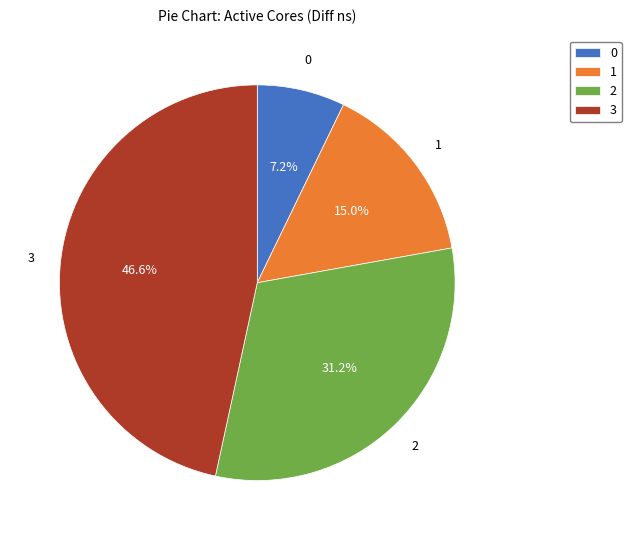

What percentage is NOT represented by 3?

53.4%